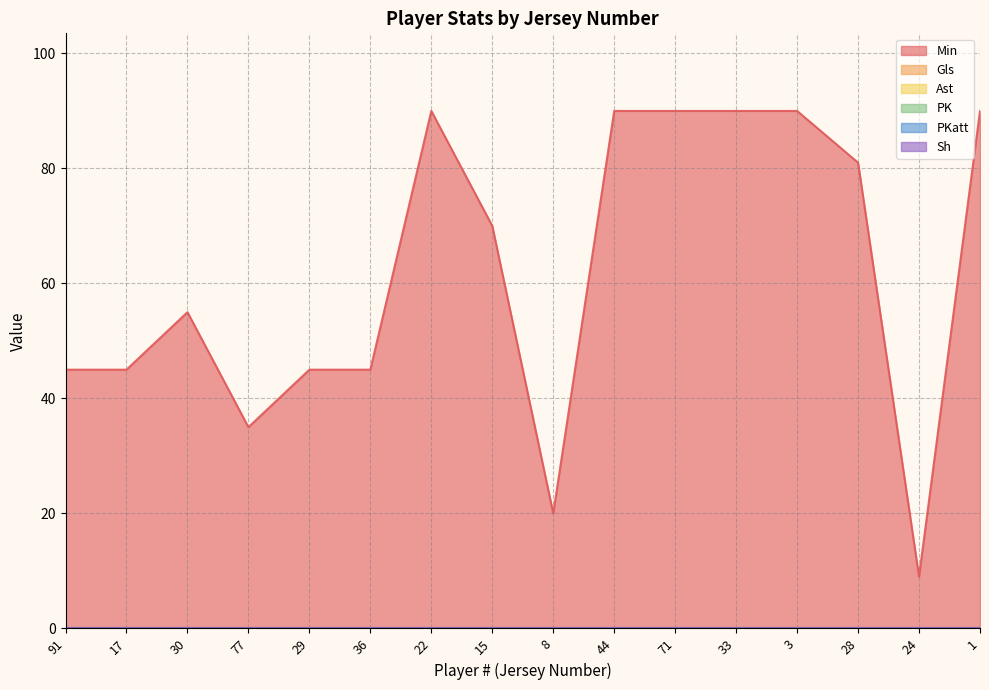

Reading left to right, transcribe all the data shown in this chart.

Min: 45	45	55	35	45	45	90	70	20	90	90	90	90	81	9	90
Gls: 0	0	0	0	0	0	0	0	0	0	0	0	0	0	0	0
Ast: 0	0	0	0	0	0	0	0	0	0	0	0	0	0	0	0
PK: 0	0	0	0	0	0	0	0	0	0	0	0	0	0	0	0
PKatt: 0	0	0	0	0	0	0	0	0	0	0	0	0	0	0	0
Sh: 0	0	0	0	0	0	0	0	0	0	0	0	0	0	0	0